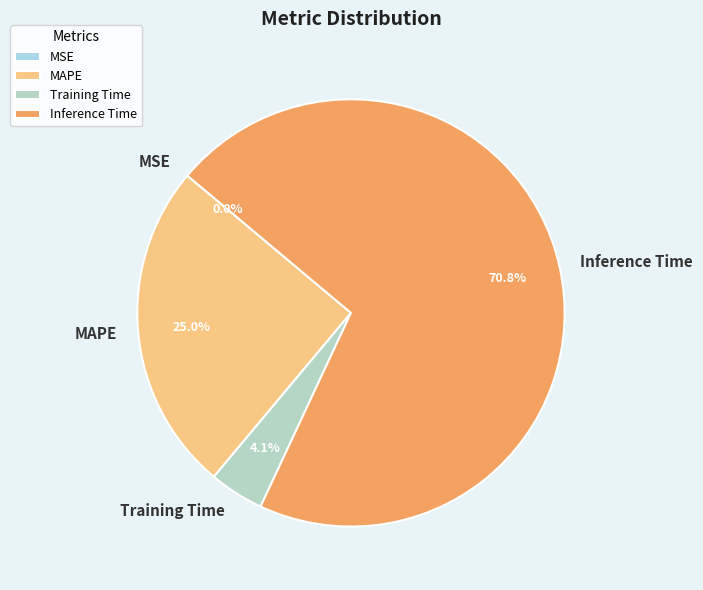

Does Inference Time account for over 50% of the chart?

Yes